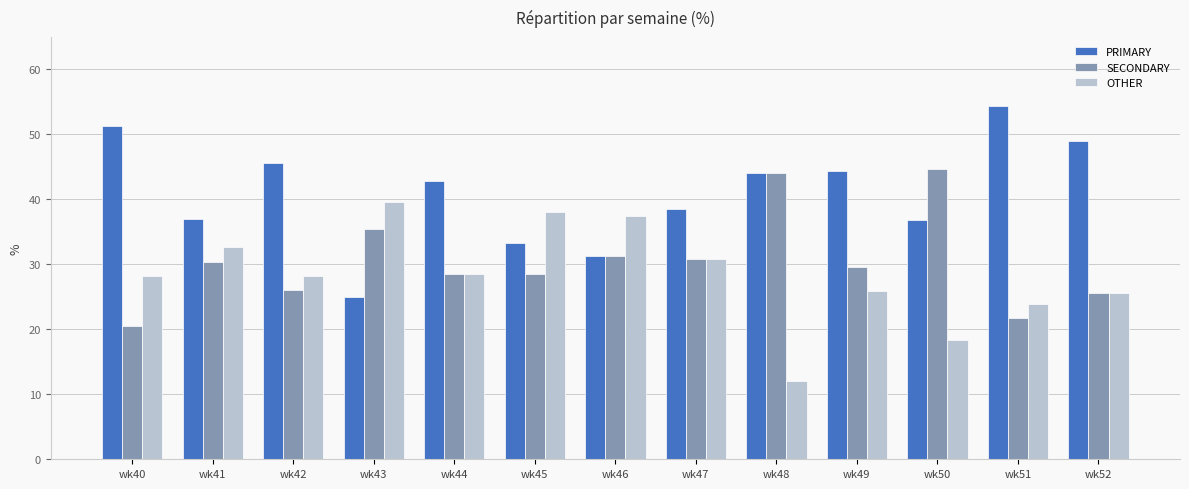

Where does the PRIMARY series first go above 42?

wk40